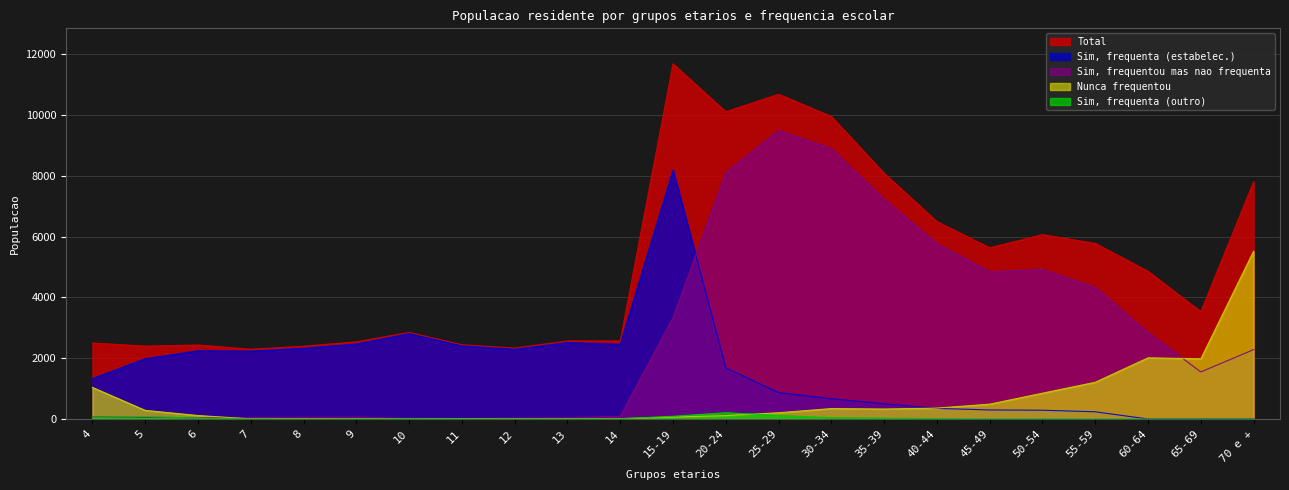

What is the value of the Sim, frequenta (estabelec.) point at the 11th from the left?

2459